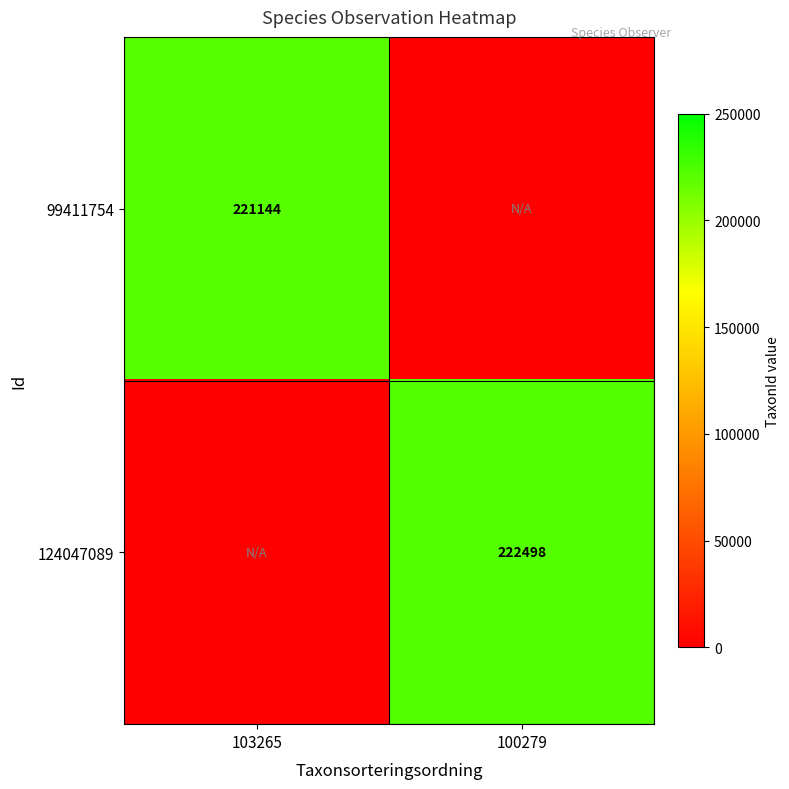

True or false: 99411754 has a value of 73745 at 103265.

False